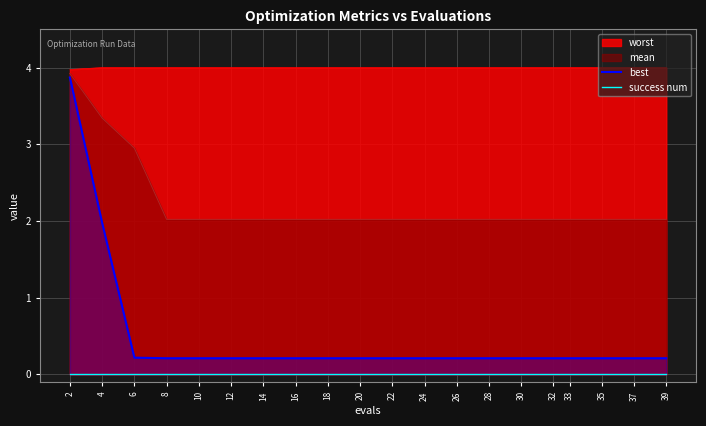

What is the highest value of the mean series?

3.9